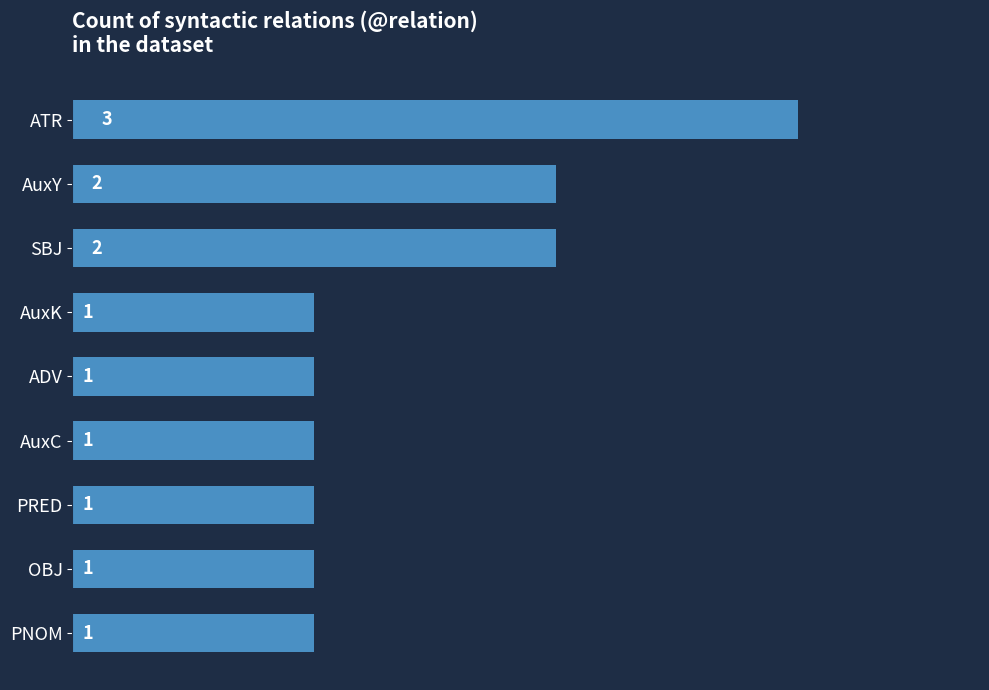

Reading bottom to top, what are all the values shown in this chart?

1	1	1	1	1	1	2	2	3